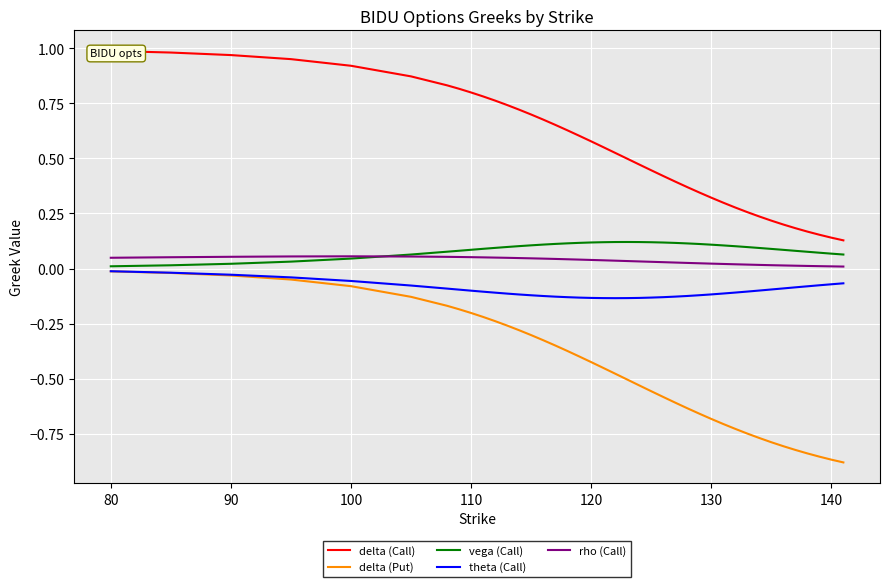

True or false: delta (Call) and vega (Call) intersect in this chart.

False